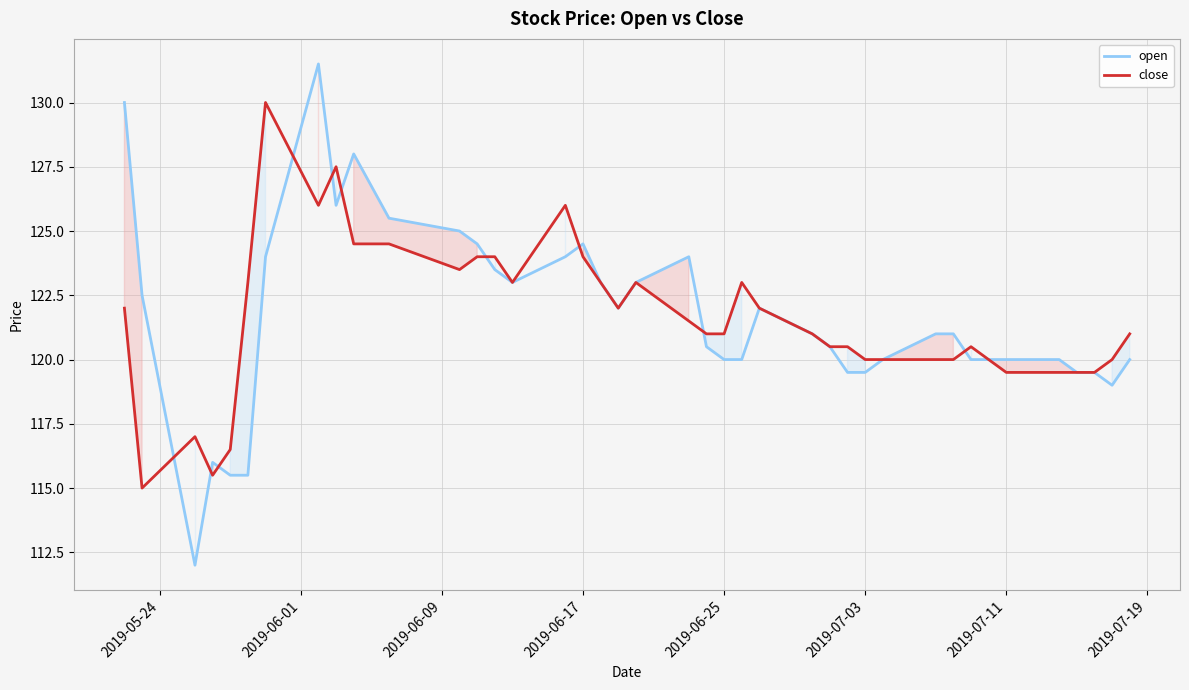

What is the highest value of the open series?

131.5